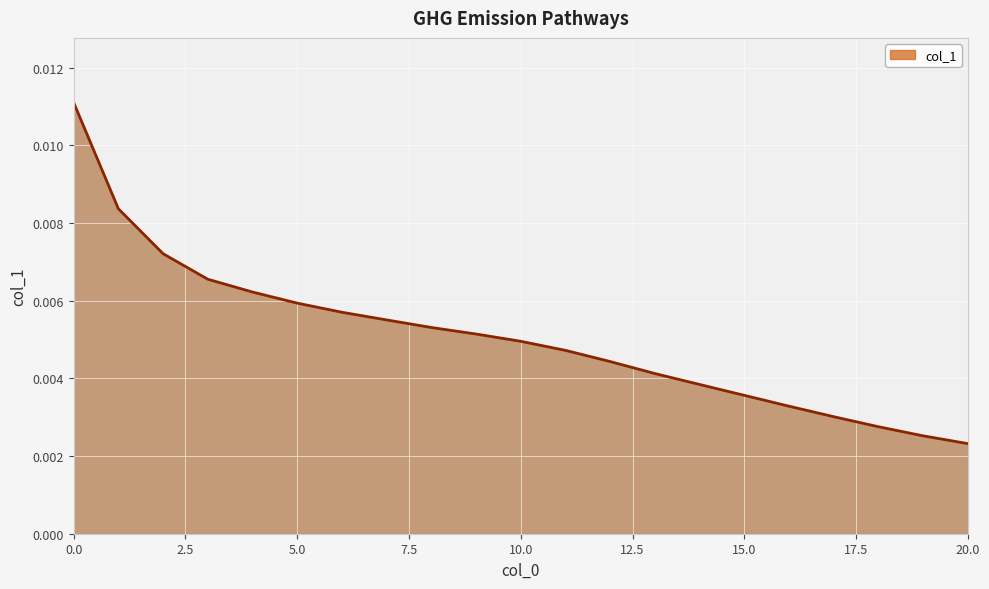

Which category has the lowest value across all series?

20.0